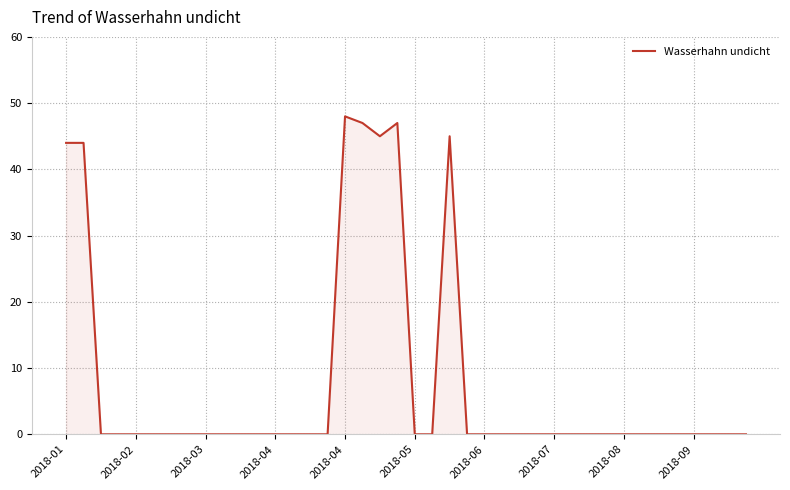

What is the difference between the maximum and minimum values?

48